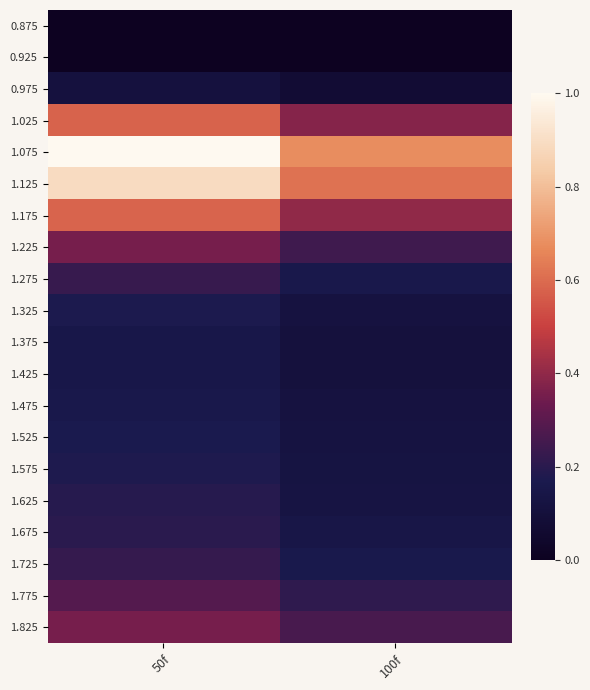

What is the total value across all series at 50f?

38.2